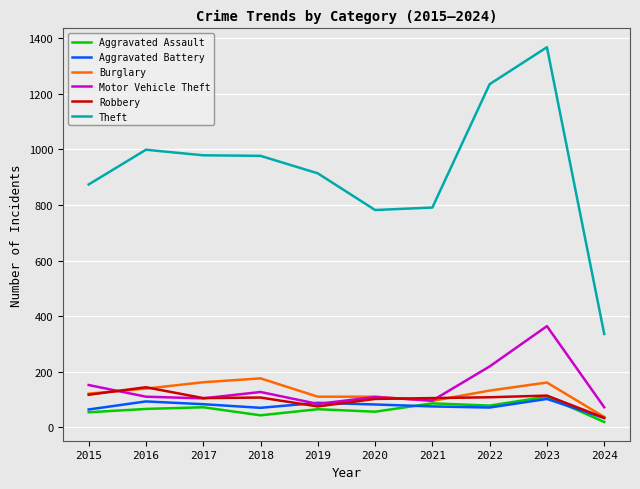

Between which two adjacent categories do Aggravated Battery and Robbery first intersect?

2018 and 2019